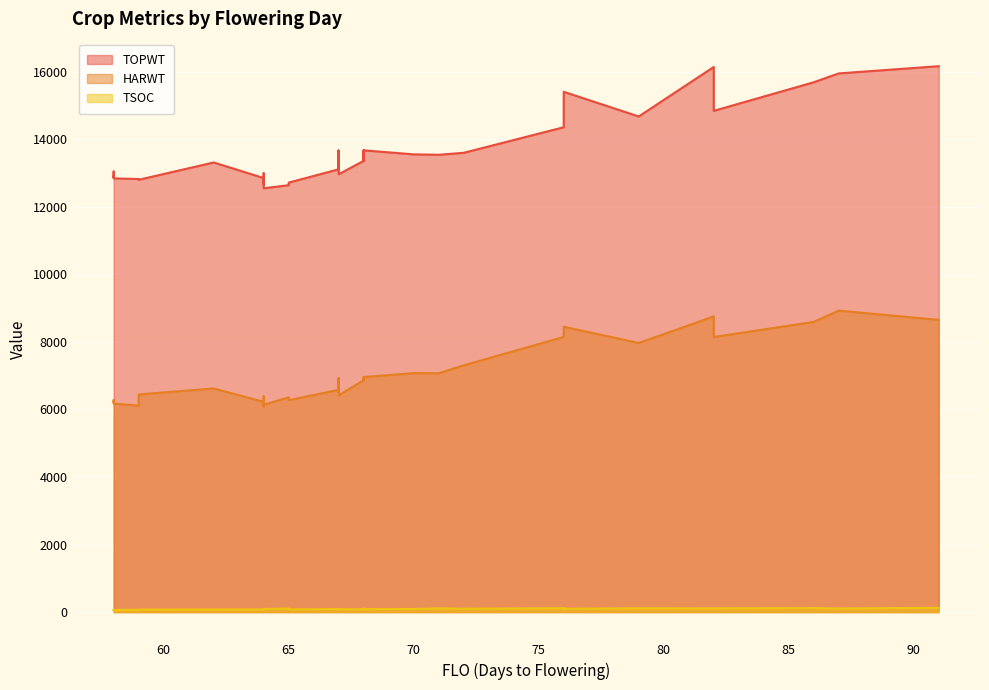

What are all the series names shown in the legend?

TOPWT, HARWT, TSOC